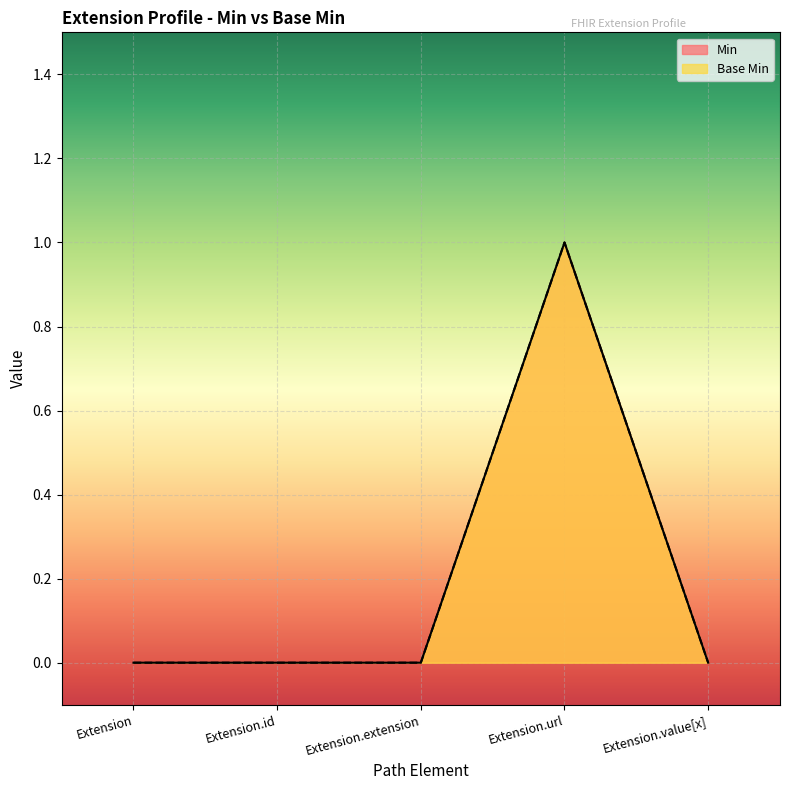

In Base Min, how many points are higher than both neighbors (excluding endpoints)?

1